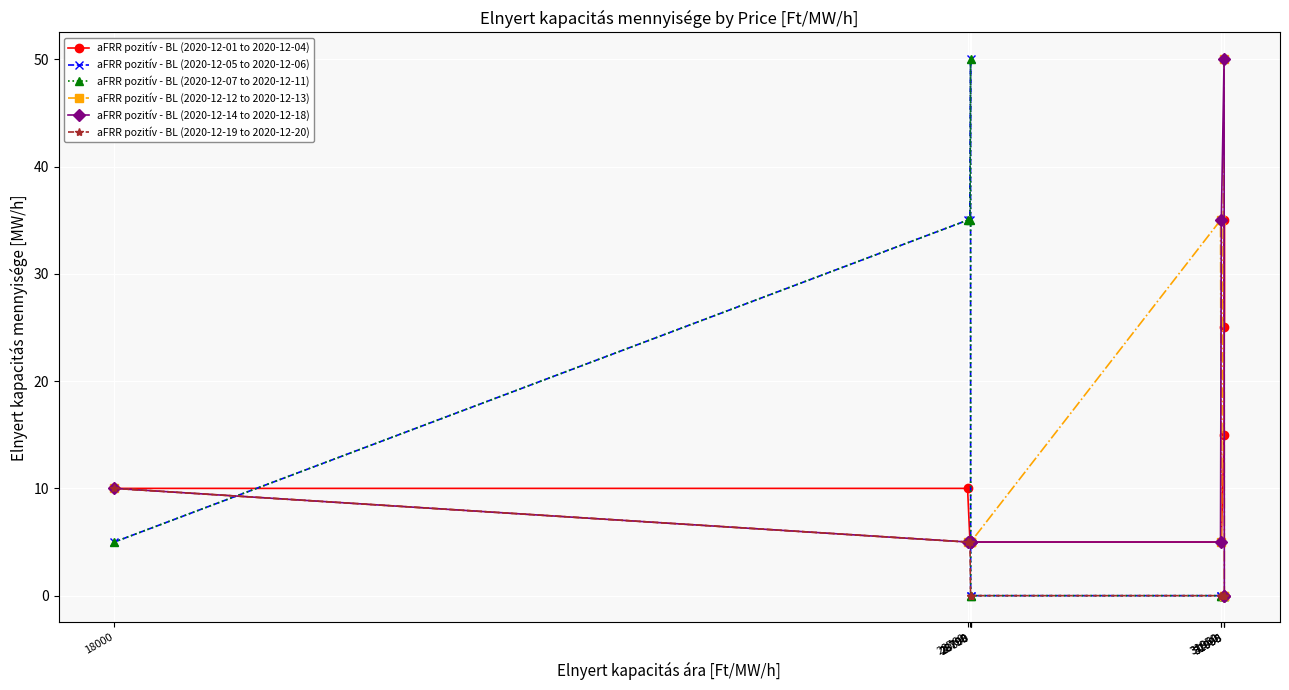

List the series in order of their peak value, lowest first.

aFRR pozitív - BL (2020-12-19 to 2020-12-20), aFRR pozitív - BL (2020-12-01 to 2020-12-04), aFRR pozitív - BL (2020-12-05 to 2020-12-06), aFRR pozitív - BL (2020-12-07 to 2020-12-11), aFRR pozitív - BL (2020-12-12 to 2020-12-13), aFRR pozitív - BL (2020-12-14 to 2020-12-18)